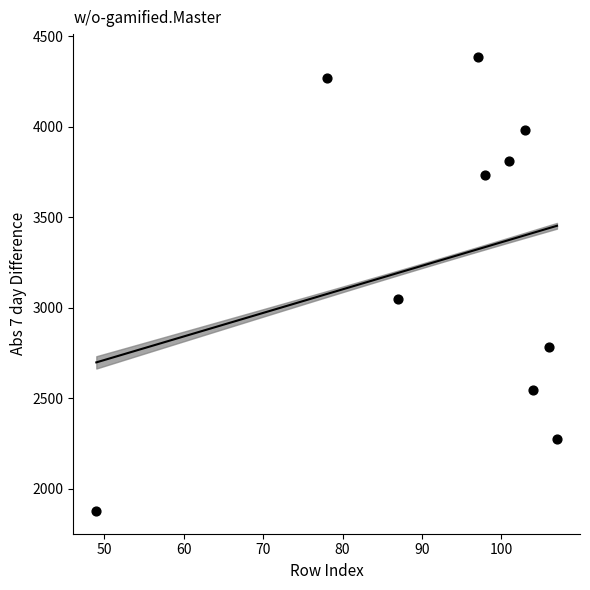

What is the range of Y values (max minus min)?

2508.5